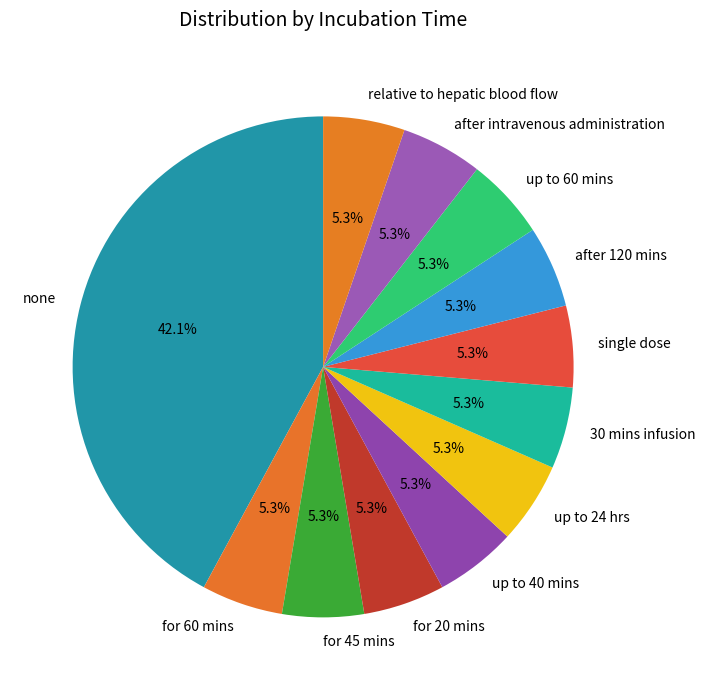

Which category has the biggest portion of the pie?

none